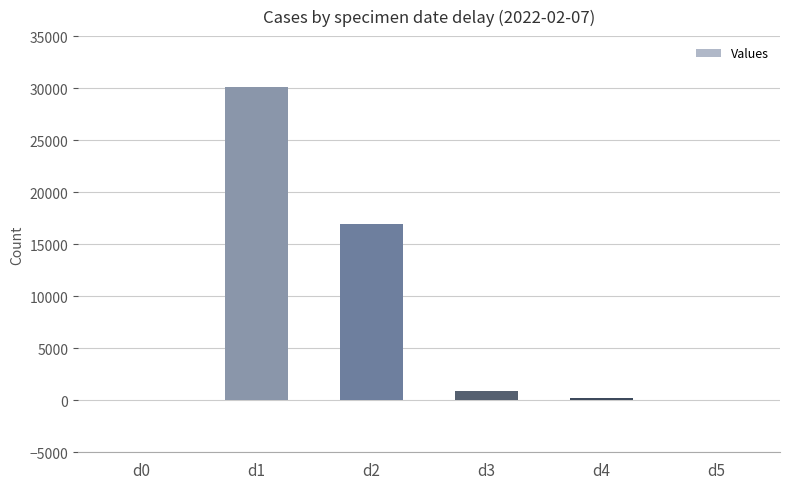

What is the greatest value displayed?

30120